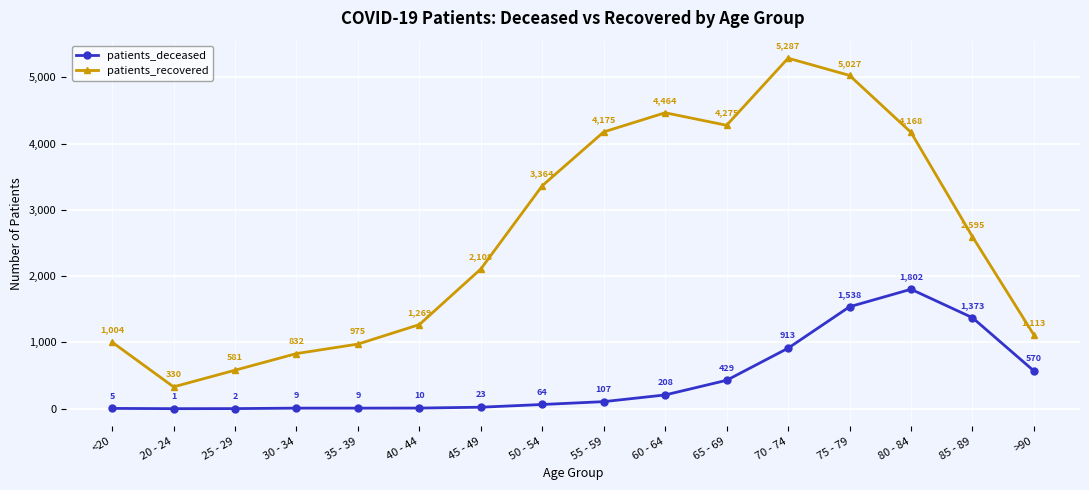

At which label is patients_deceased closest to 901?

70 - 74